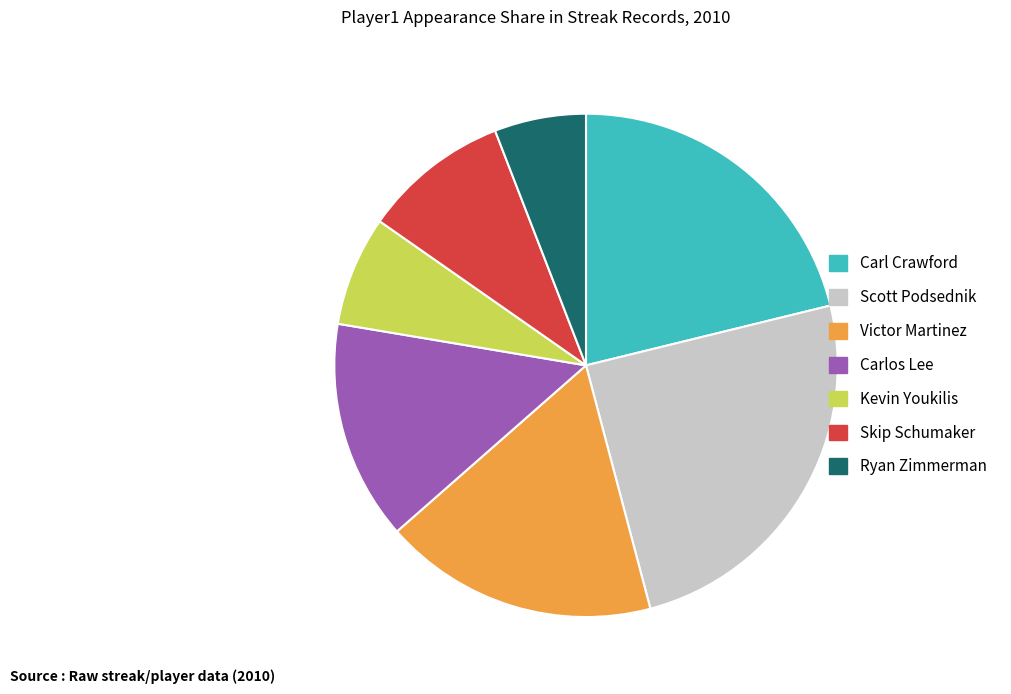

What is the largest slice in the pie chart?

Scott Podsednik